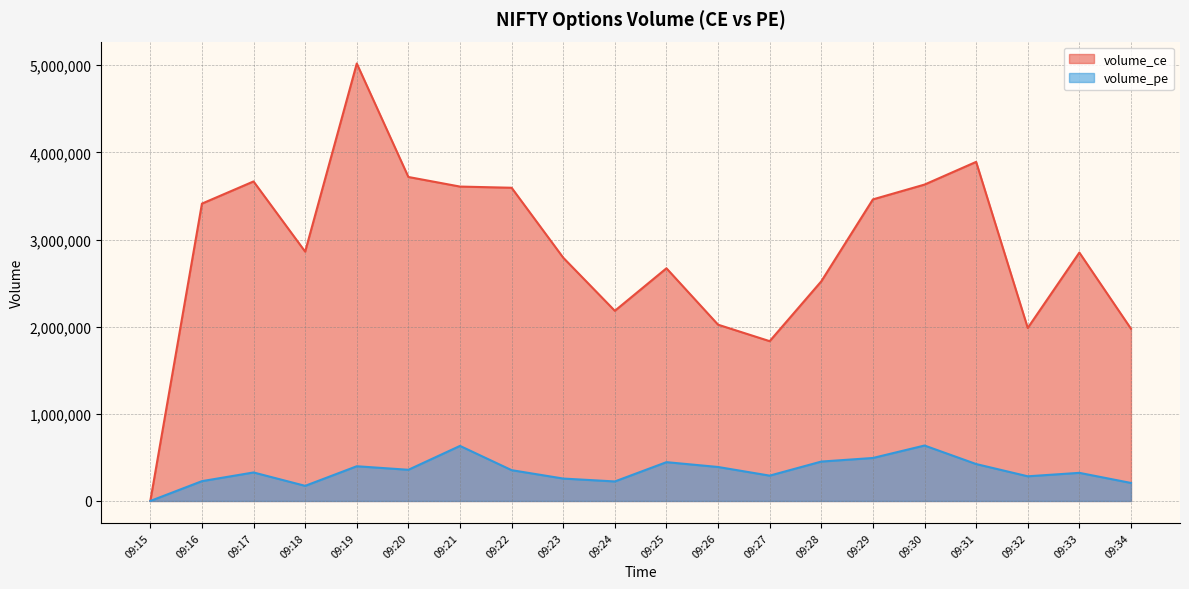

List the series in order of their overall mean, highest first.

volume_ce, volume_pe